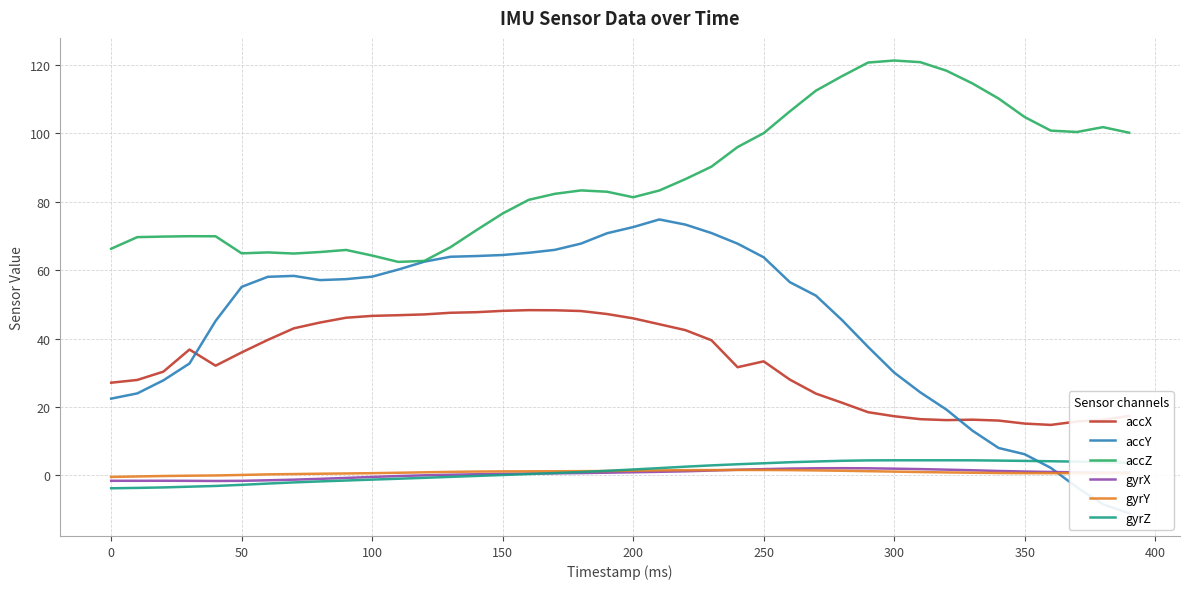

What is the highest value of the accZ series?

121.3